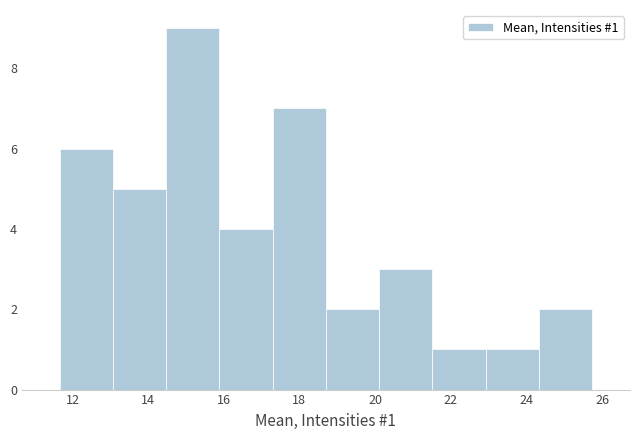

Over which range of the x-axis is the bar tallest?

14.4 to 15.8